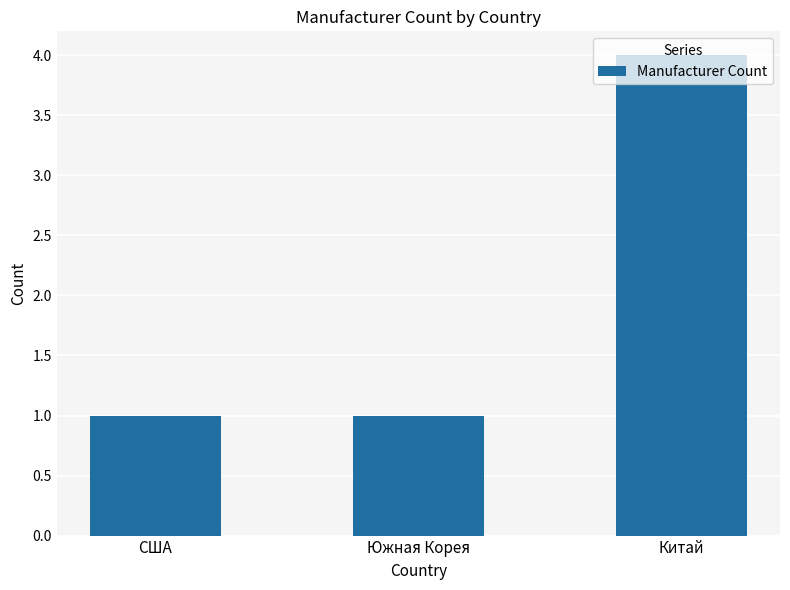

Which label corresponds to the largest value in the chart?

Китай